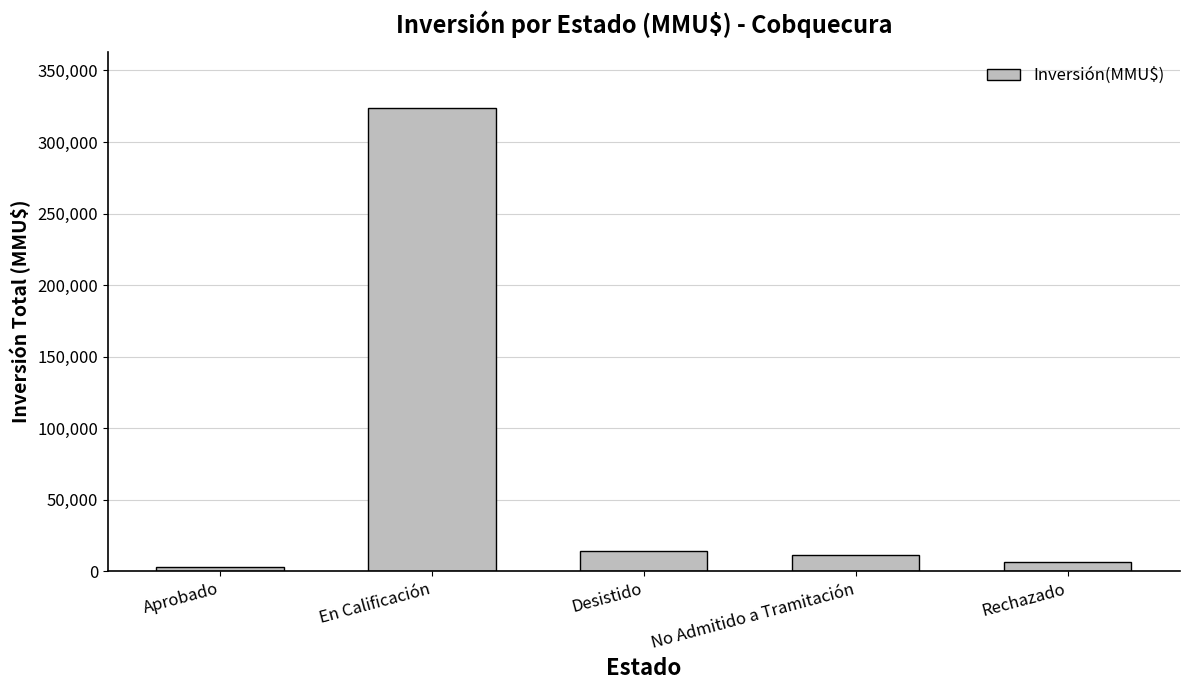

What is the maximum value shown in the chart?

324020